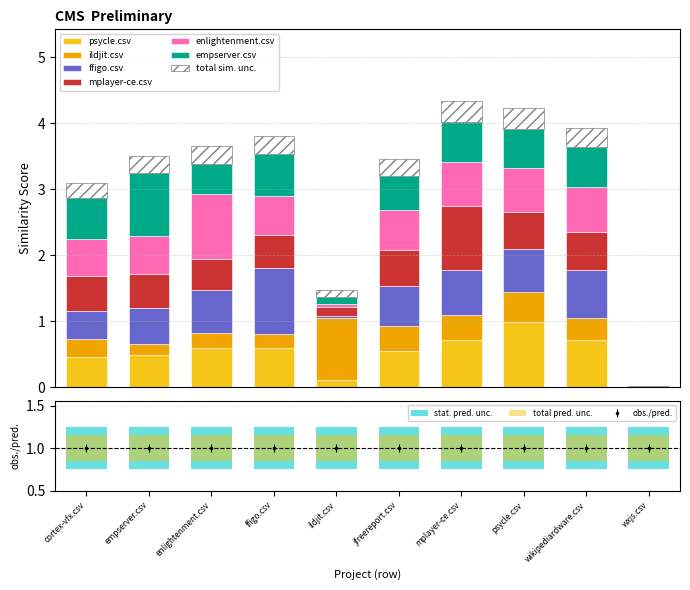

Which series has the widest spread of values?

ffigo.csv